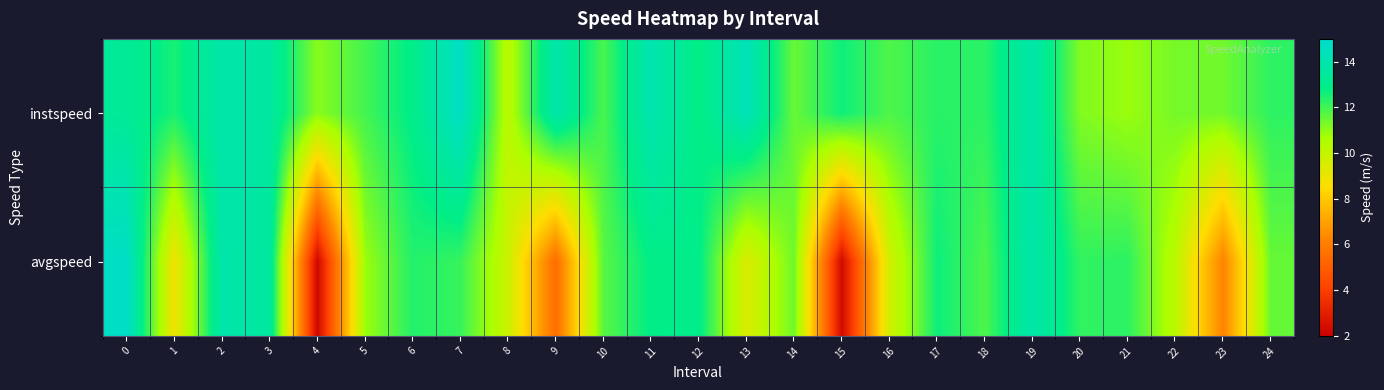

Count the number of data series in this chart.

2